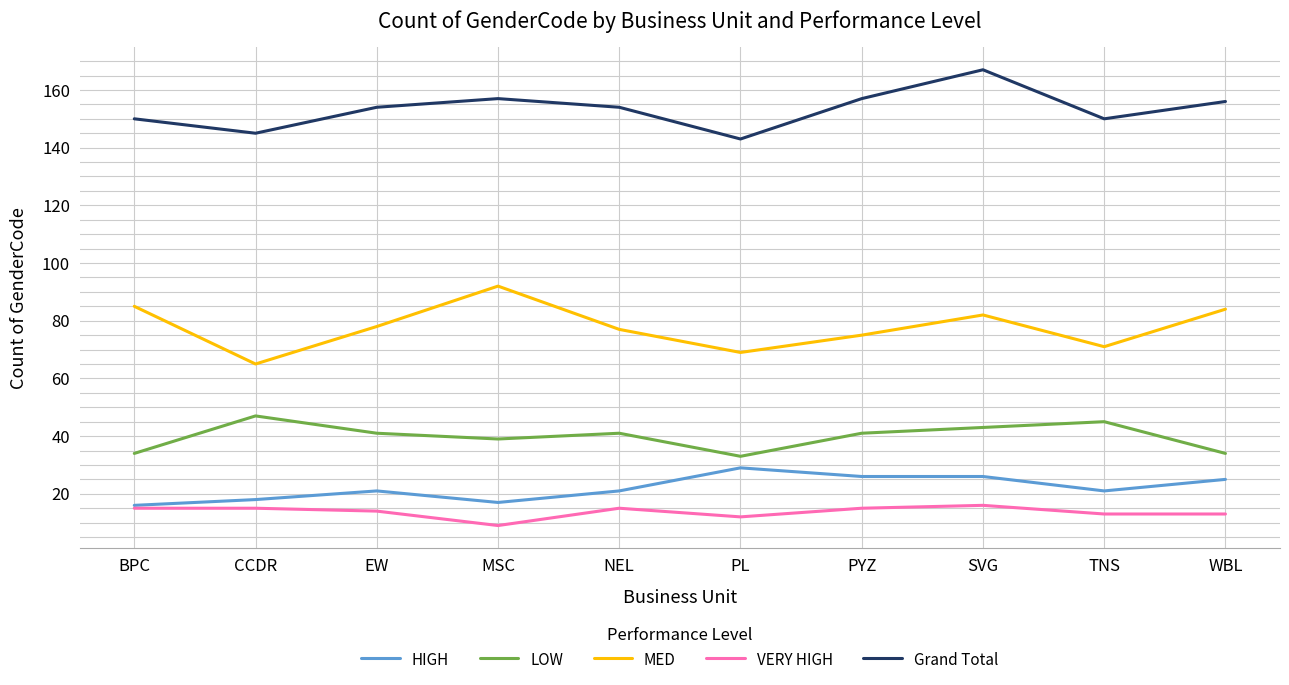

Does the chart display data point markers on the line(s)?

No